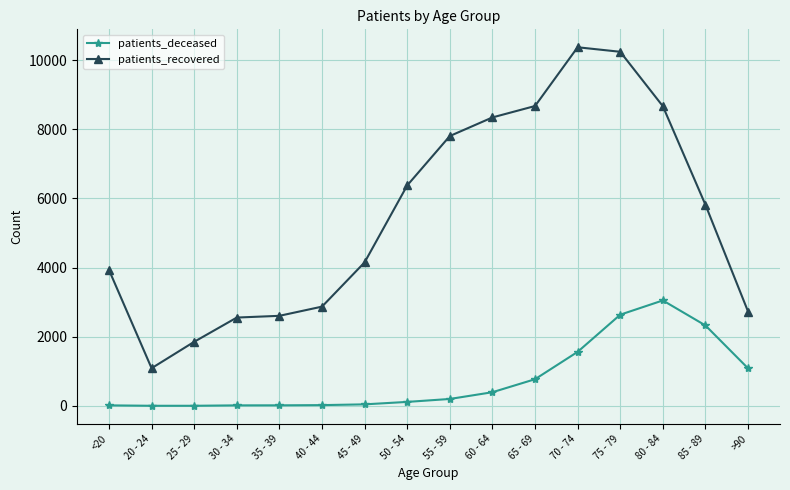

Count the number of categories in the chart.

16